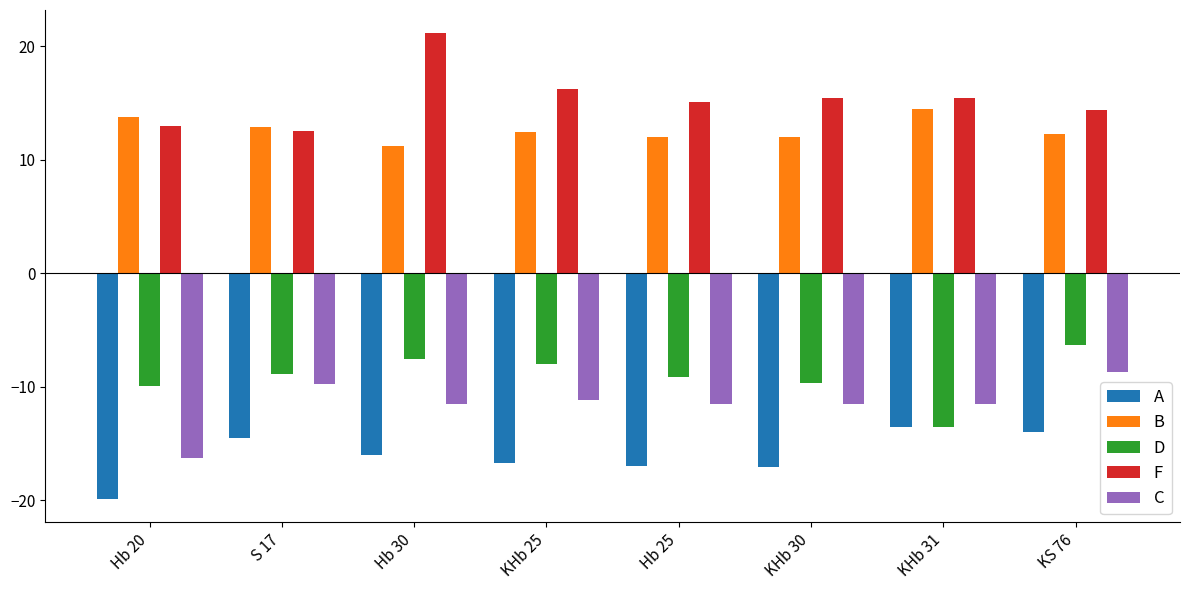

The value of D at Hb 25 is -9.1. True or false?

True